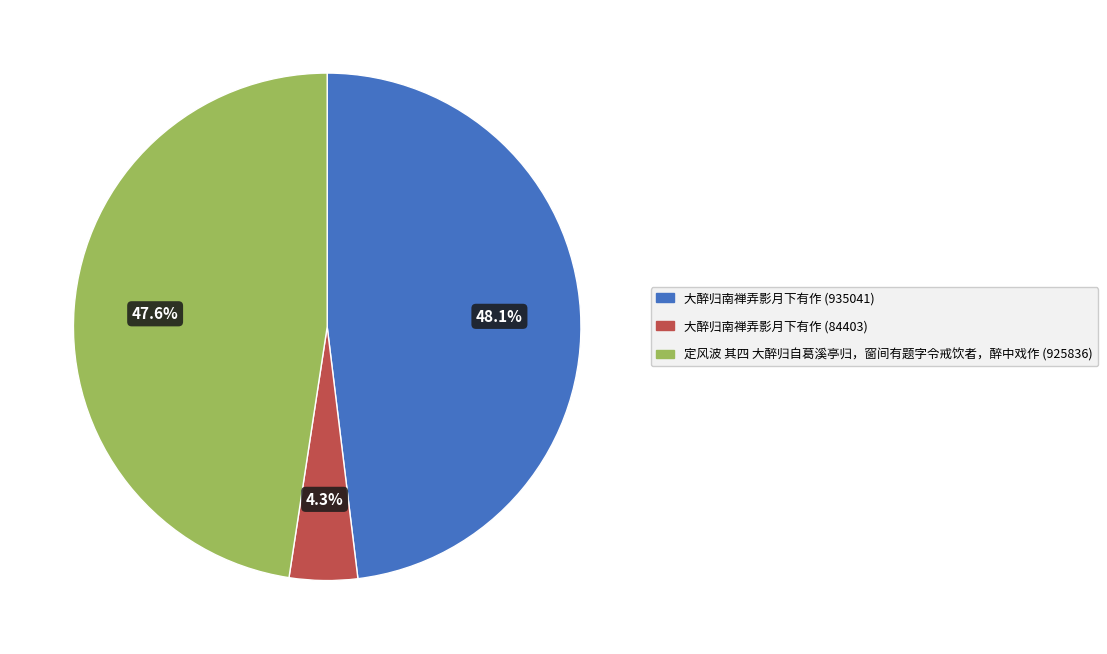

To the nearest percent, what is the combined percentage of 大醉归南禅弄影月下有作 (935041) and 大醉归南禅弄影月下有作 (84403)?

52%